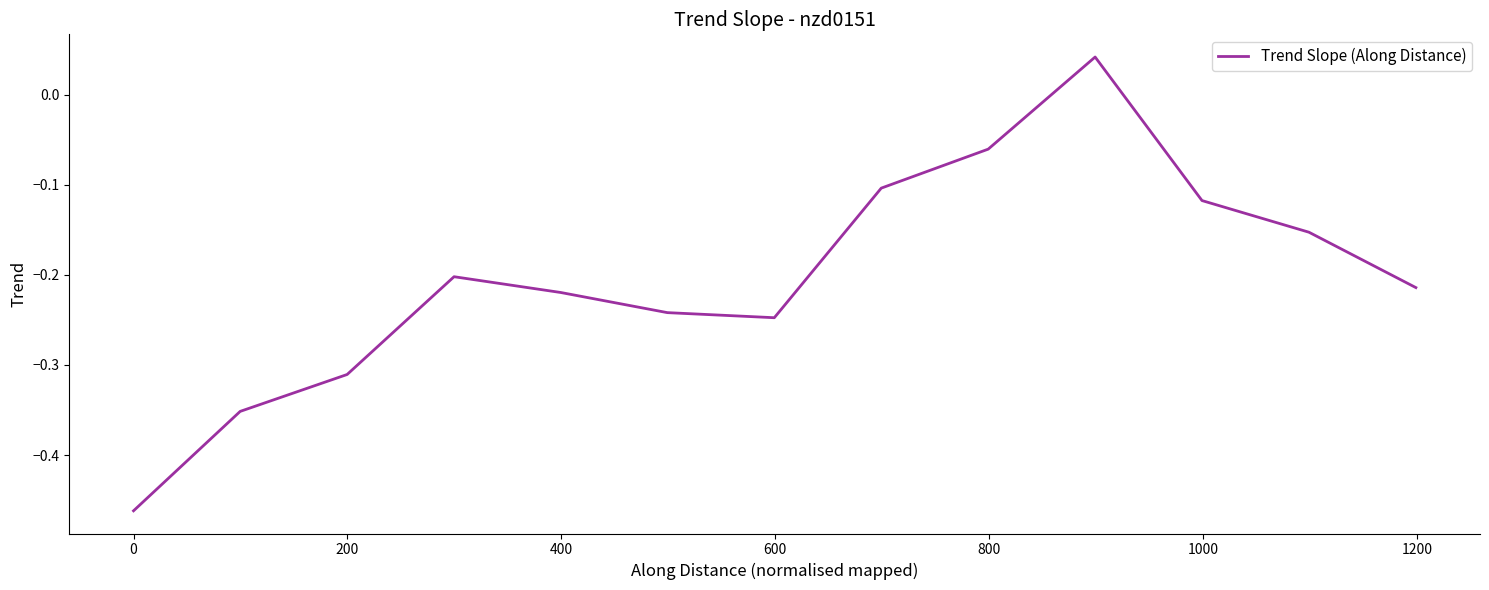

What is the difference between the maximum and minimum values?

0.5